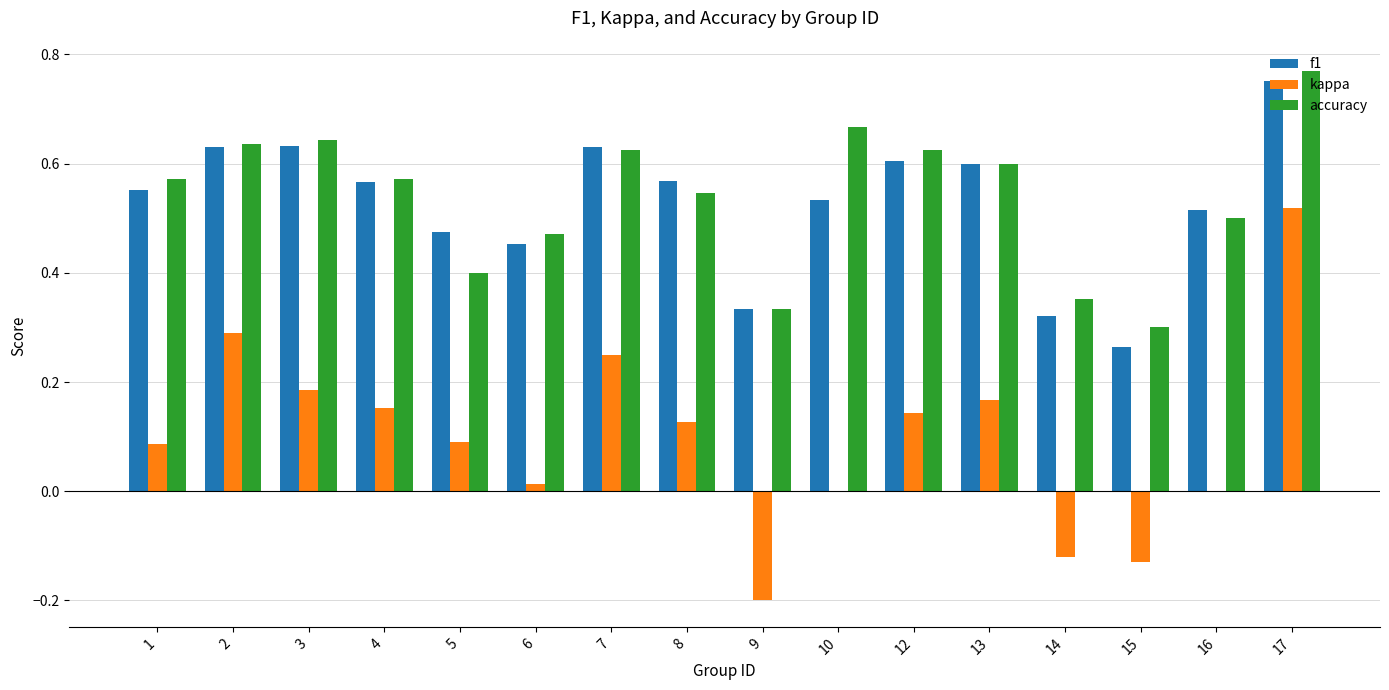

Is it true that accuracy equals 0.9 at 8?

False